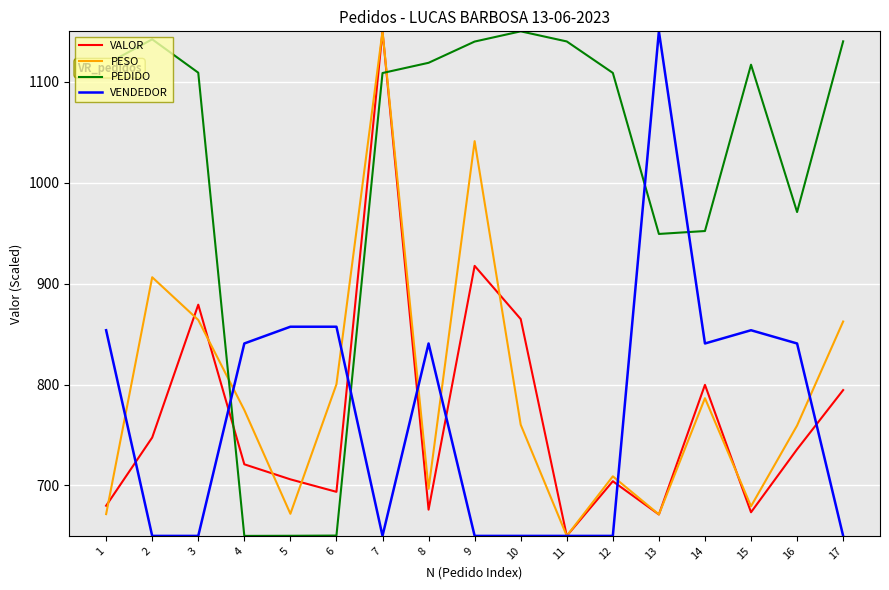

After their last crossing, which series has the higher values: PEDIDO or VENDEDOR?

PEDIDO